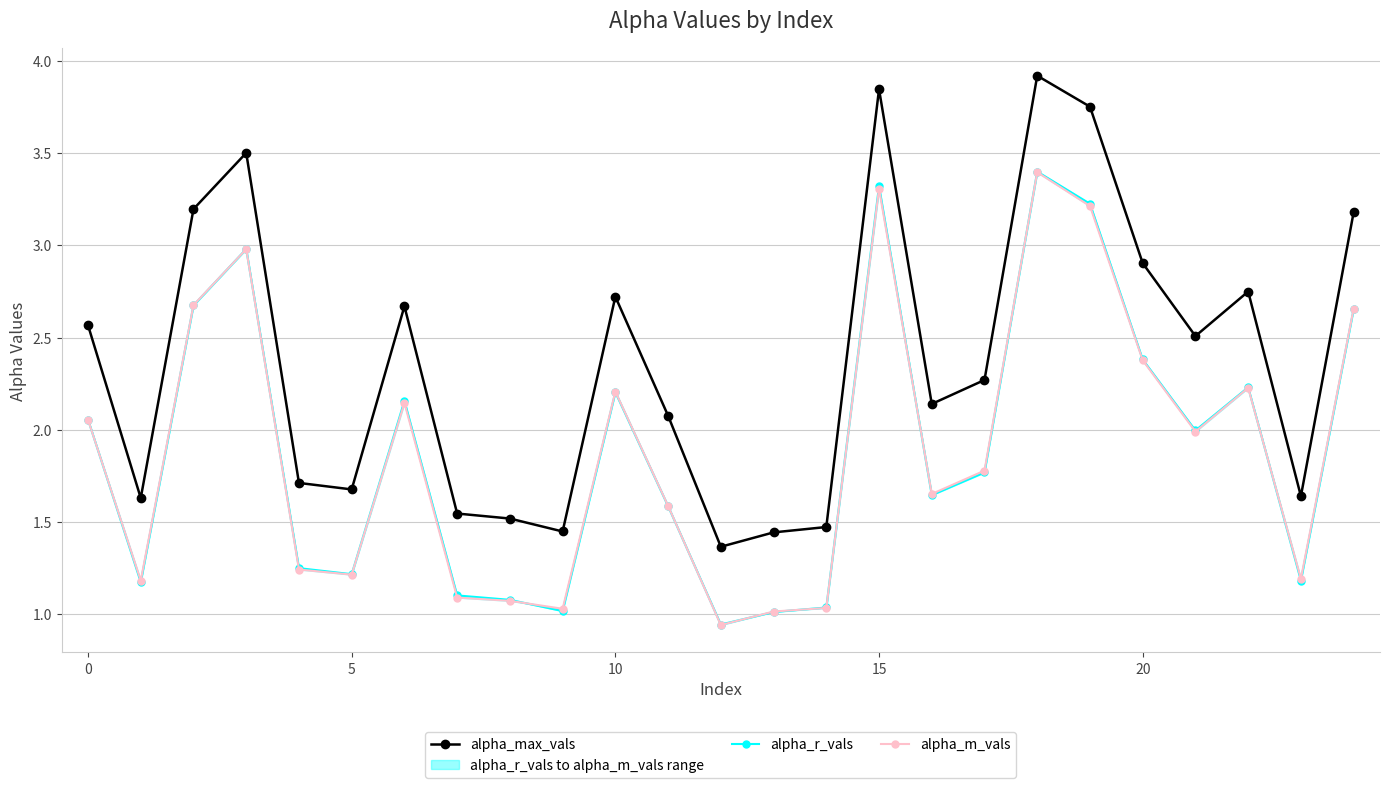

Reading left to right, transcribe all the data shown in this chart.

alpha_max_vals: 2.6	1.6	3.2	3.5	1.7	1.7	2.7	1.5	1.5	1.4	2.7	2.1	1.4	1.4	1.5	3.8	2.1	2.3	3.9	3.8	2.9	2.5	2.7	1.6	3.2
alpha_r_vals: 2.1	1.2	2.7	3.0	1.2	1.2	2.2	1.1	1.1	1.0	2.2	1.6	0.9	1.0	1.0	3.3	1.6	1.8	3.4	3.2	2.4	2.0	2.2	1.2	2.7
alpha_m_vals: 2.1	1.2	2.7	3.0	1.2	1.2	2.1	1.1	1.1	1.0	2.2	1.6	0.9	1.0	1.0	3.3	1.7	1.8	3.4	3.2	2.4	2.0	2.2	1.2	2.7